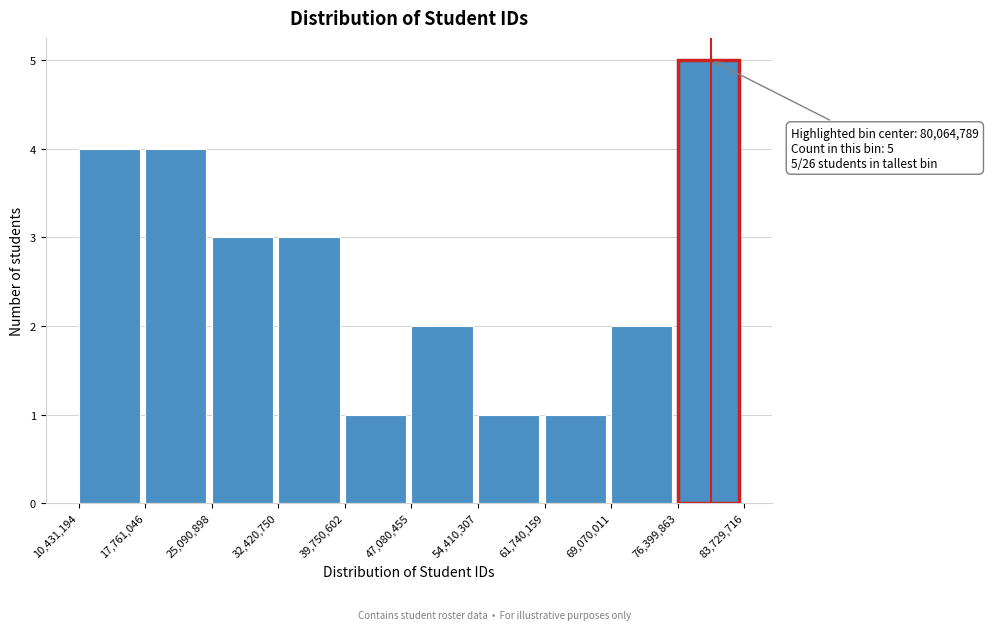

Which range on the x-axis has the tallest bar?

76,399,863 to 83,729,716